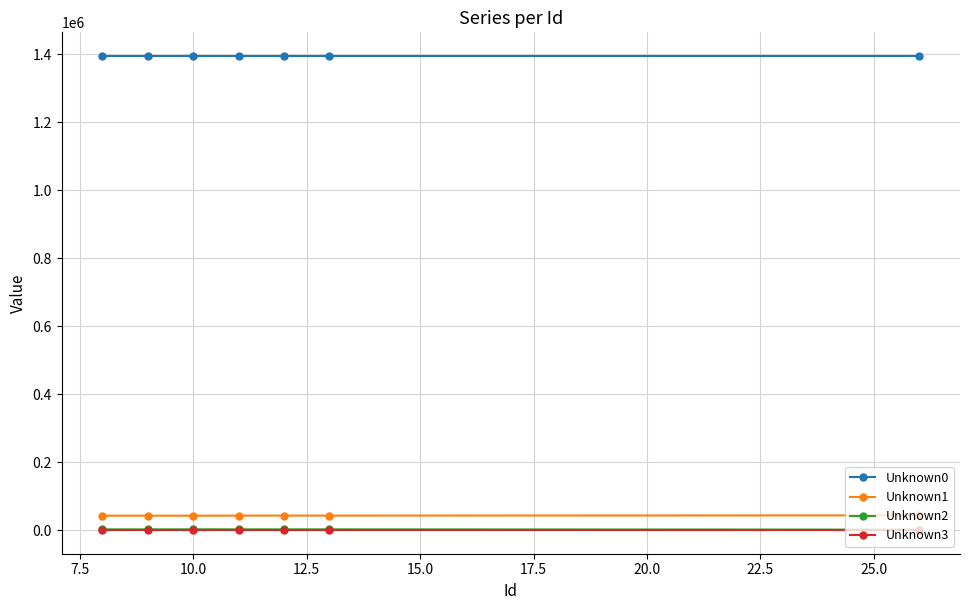

True or false: Unknown1 and Unknown3 cross at least once.

False